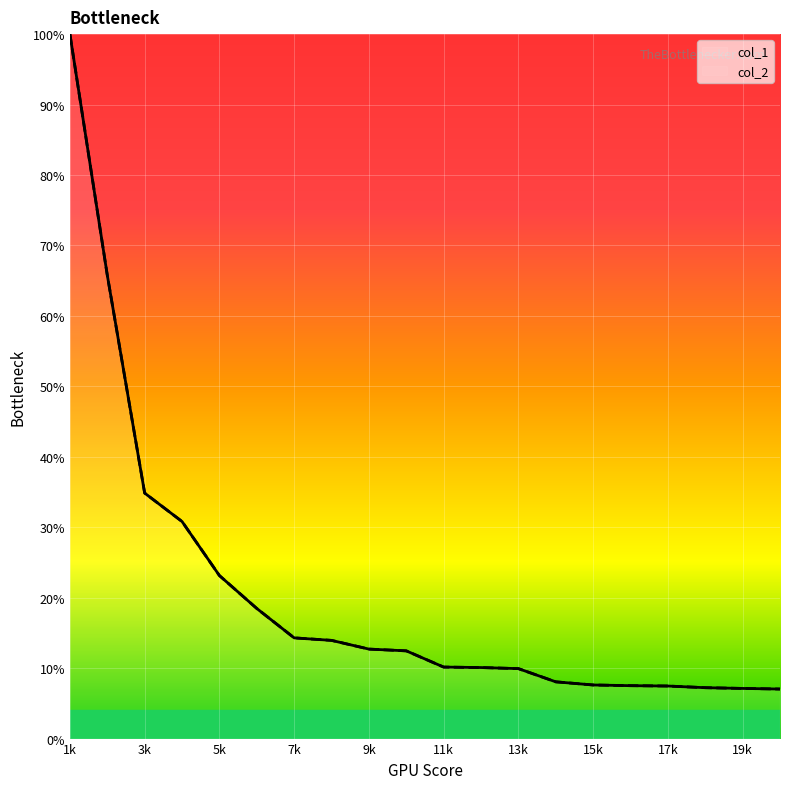

Does the chart display data point markers on the line(s)?

No